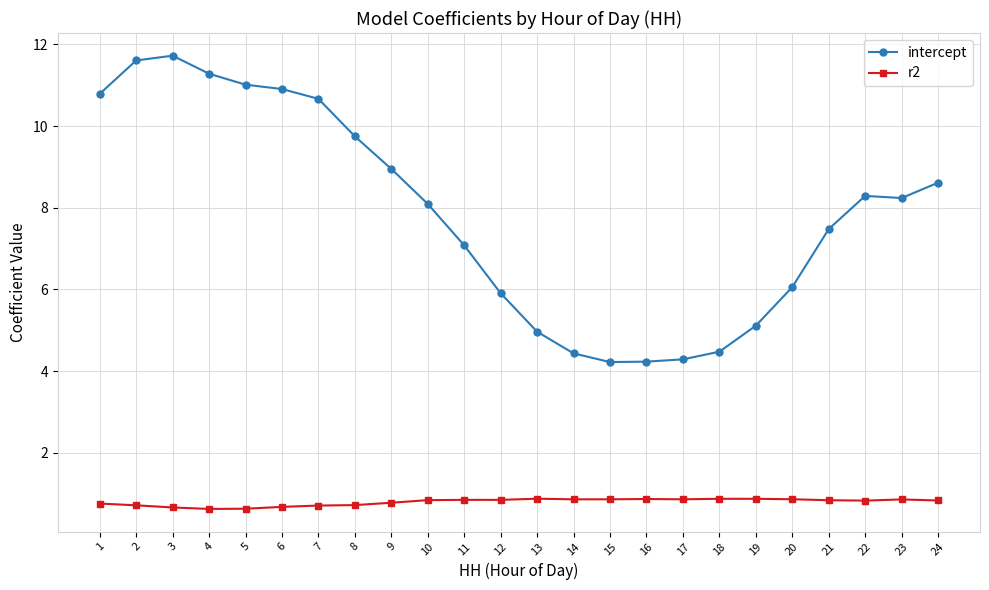

Where is the first local maximum for intercept?

3